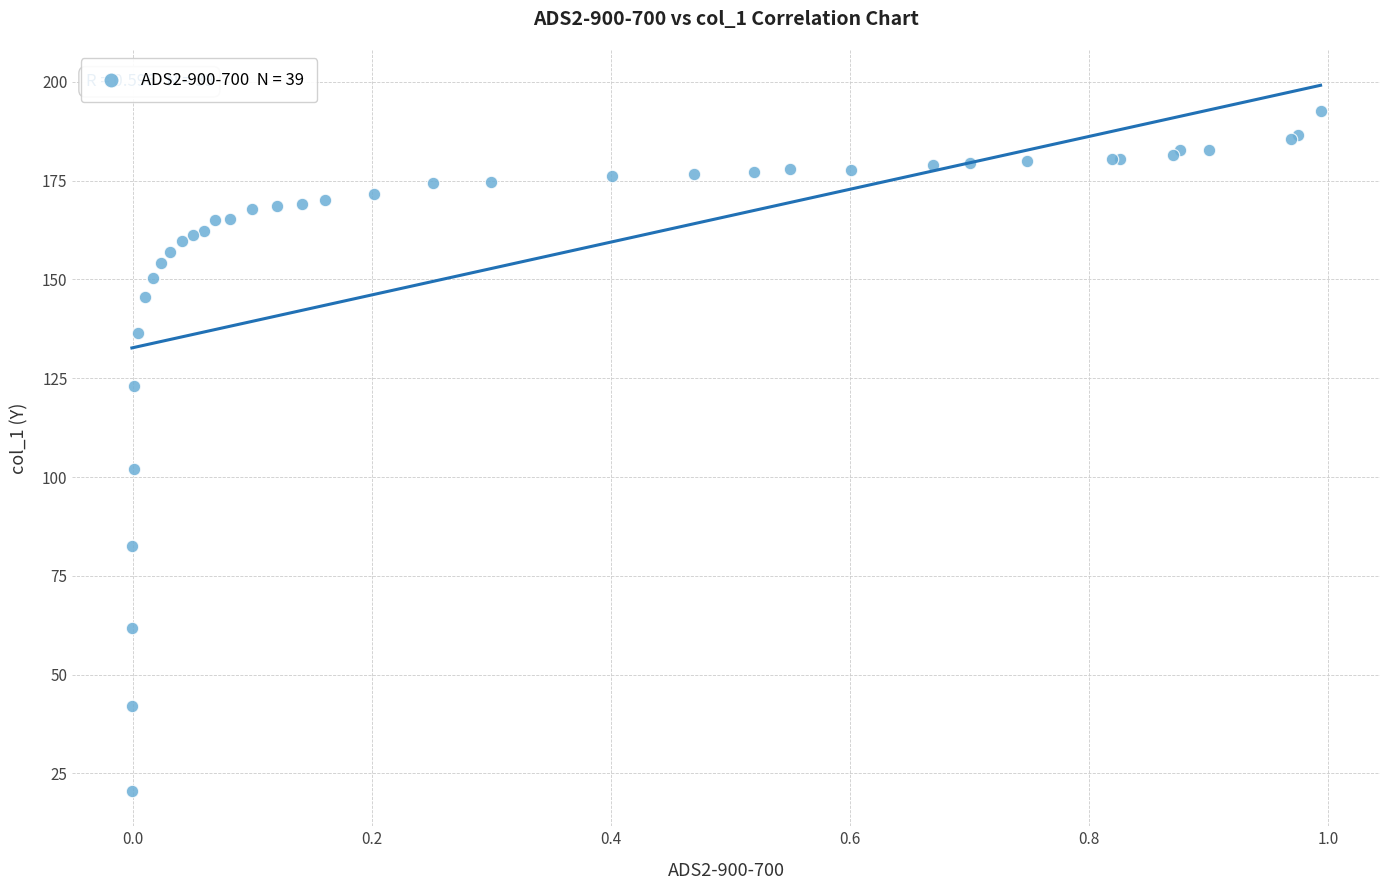

What Y value in the scatter plot is closest to 106?

102.1